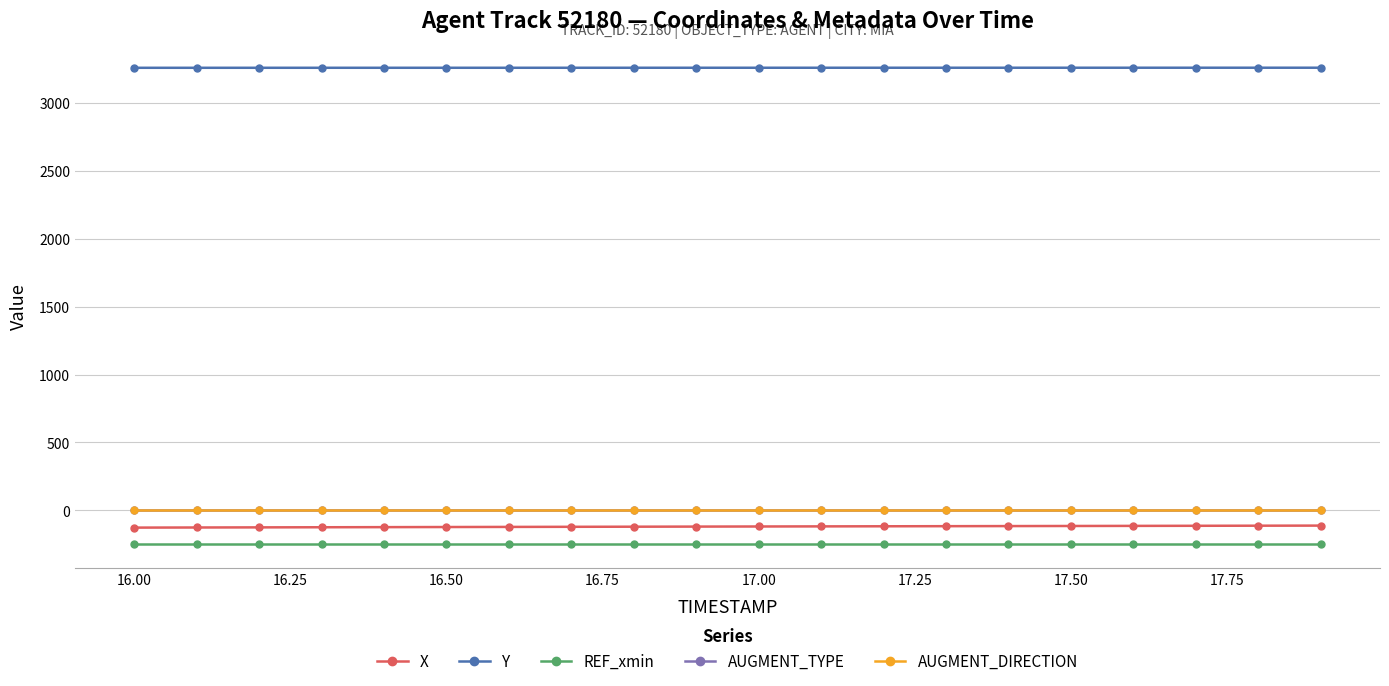

What is the maximum value shown in the chart?

3260.1